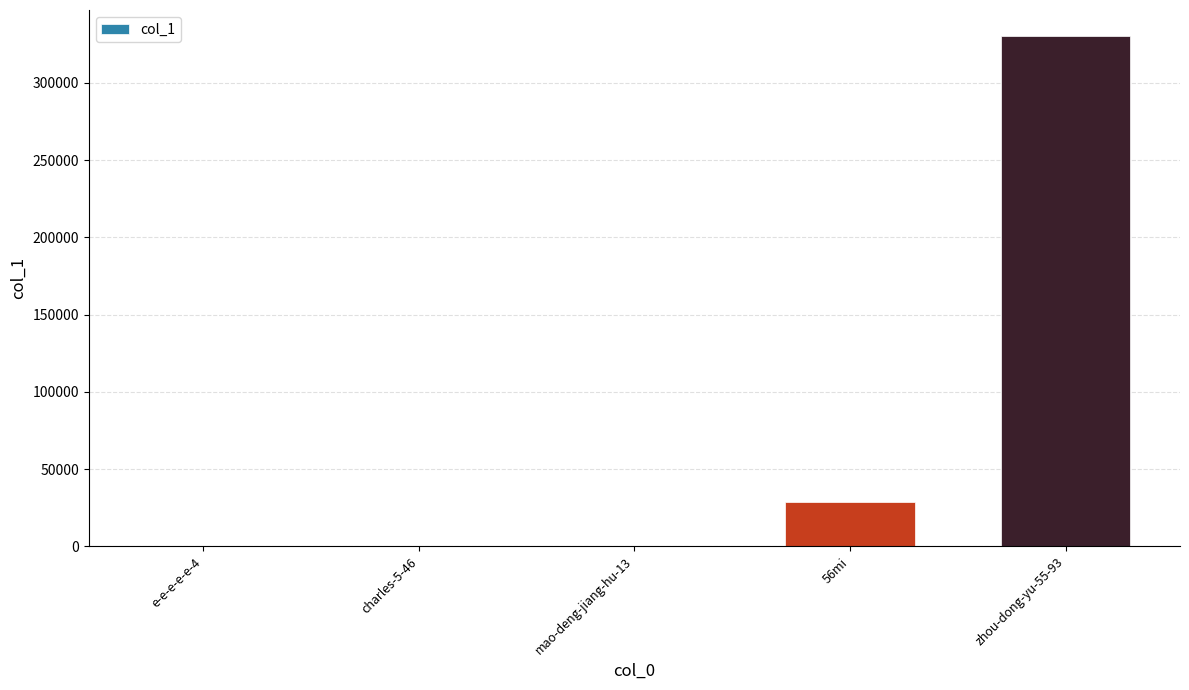

What is the change in value from e-e-e-e-e-4 to zhou-dong-yu-55-93?

+330461